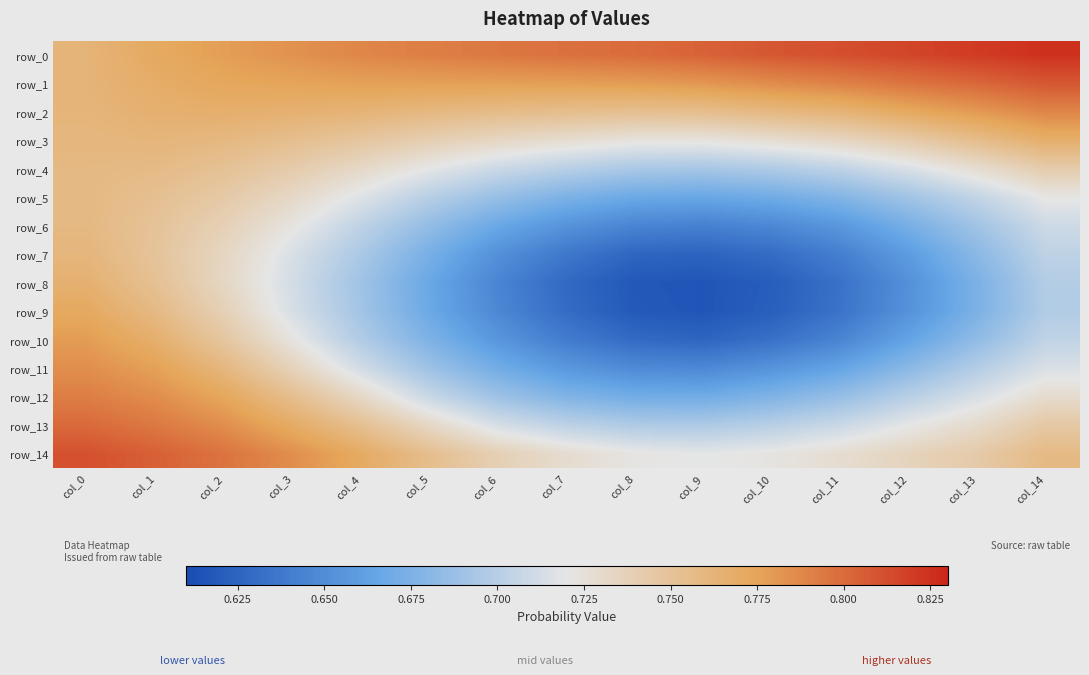

What is the total value across all series at col_3?

11.2